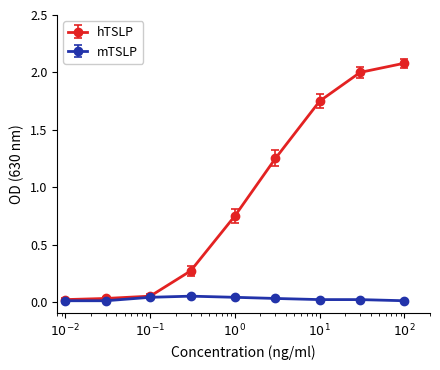

Rank the series by their maximum value, from lowest to highest.

mTSLP, hTSLP